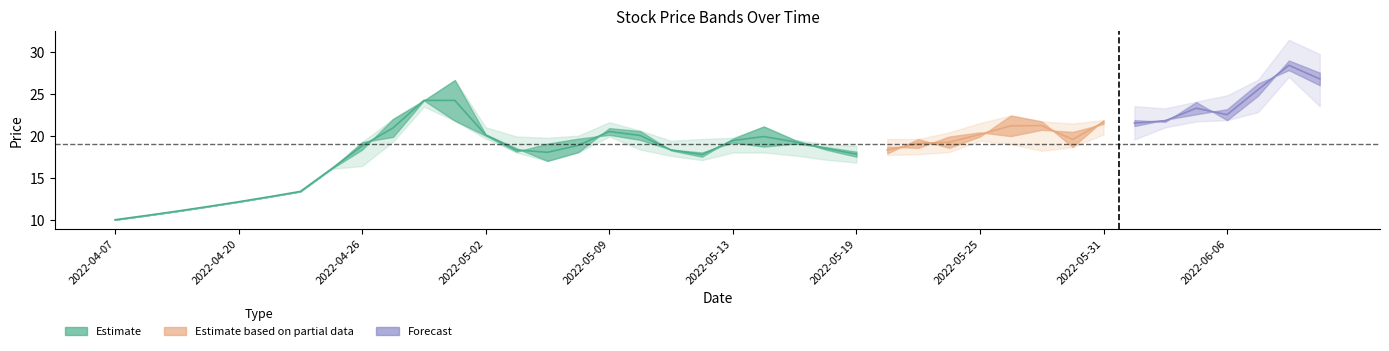

What is the difference between the highest and lowest values at 2022-04-28?

0.8